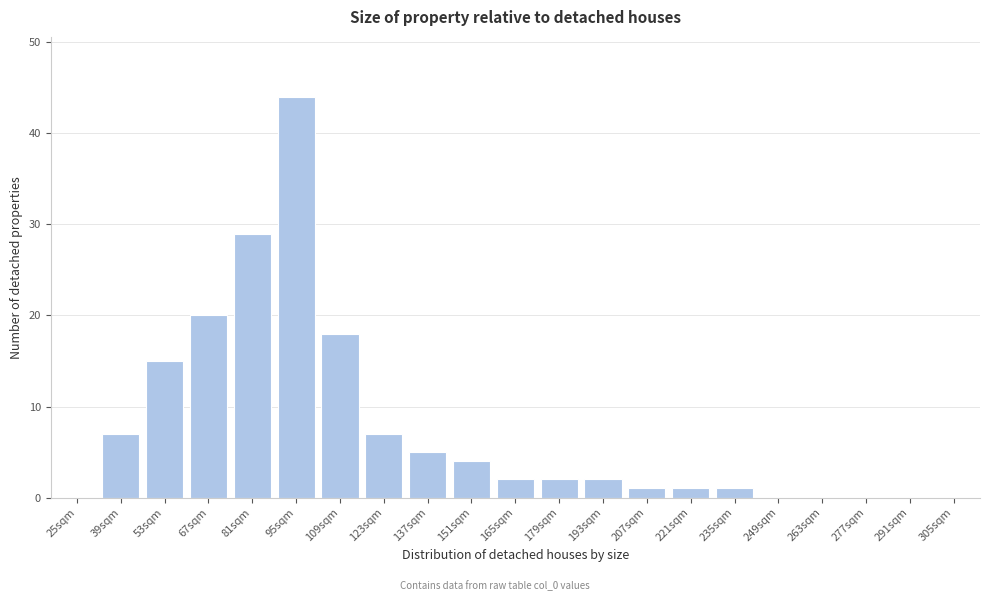

Reading left to right, list all the values displayed in this chart.

25sqm=0	39sqm=7	53sqm=15	67sqm=20	81sqm=29	95sqm=44	109sqm=18	123sqm=7	137sqm=5	151sqm=4	165sqm=2	179sqm=2	193sqm=2	207sqm=1	221sqm=1	235sqm=1	249sqm=0	263sqm=0	277sqm=0	291sqm=0	305sqm=0